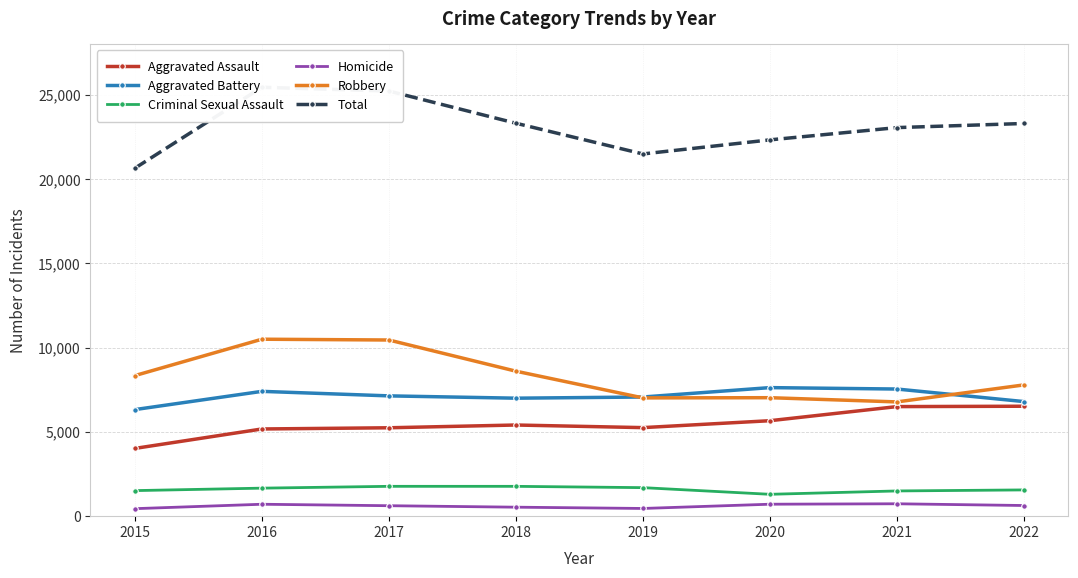

Where is Aggravated Battery nearest to the value 6973?

2018